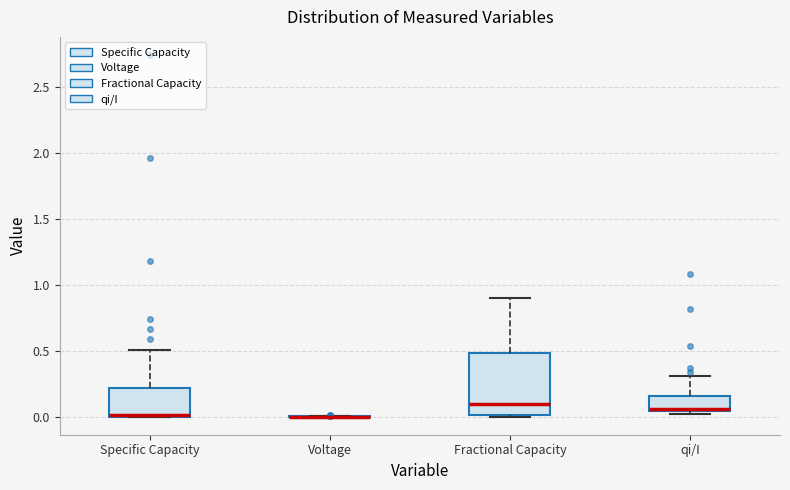

Reading left to right, read every box against the y-axis: the position of its median line, the range the box covers, and the ends of its whiskers. The values are not printed on the chart, so give them approximately, as read against the axis.

Specific Capacity: median 0.00, box 0.00 to 0.20, whiskers 0.00 to 0.50
Voltage: box collapsed to a line at 0.00, whiskers 0.00 to 0.00
Fractional Capacity: median 0.10, box 0.00 to 0.50, whiskers 0.00 to 0.90
qi/I: median 0.05 (just above the box's lower edge), box 0.05 to 0.15, whiskers 0.00 to 0.30